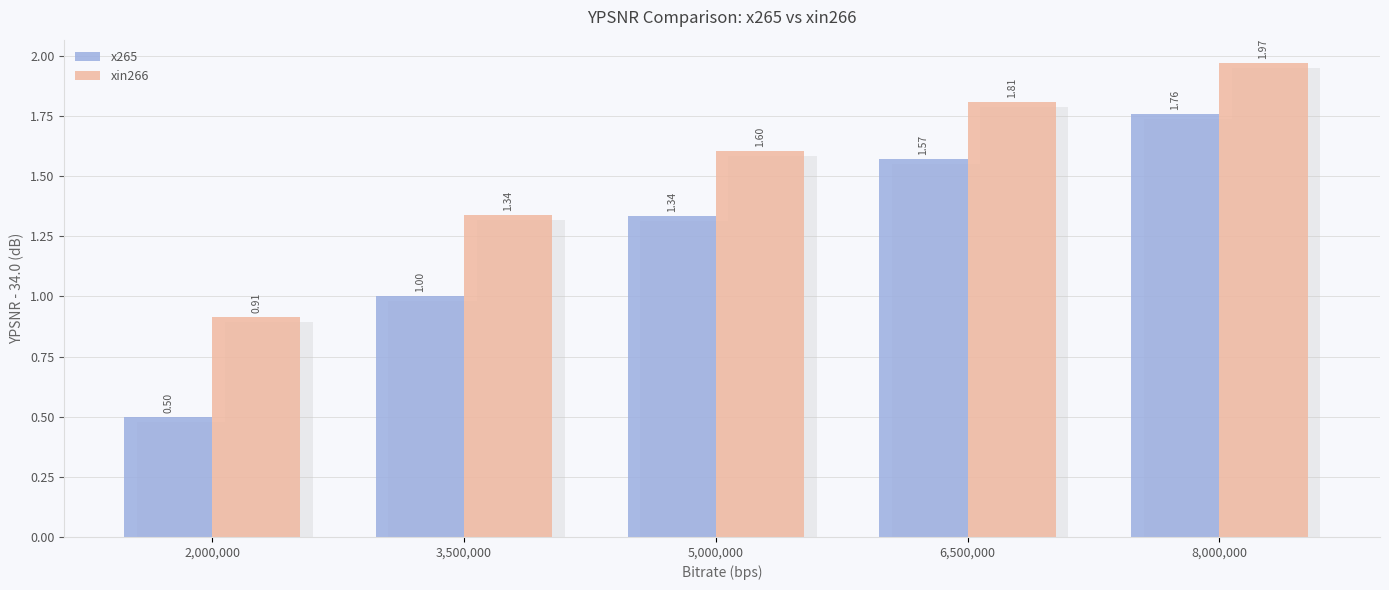

What position from the left is 8,000,000?

5